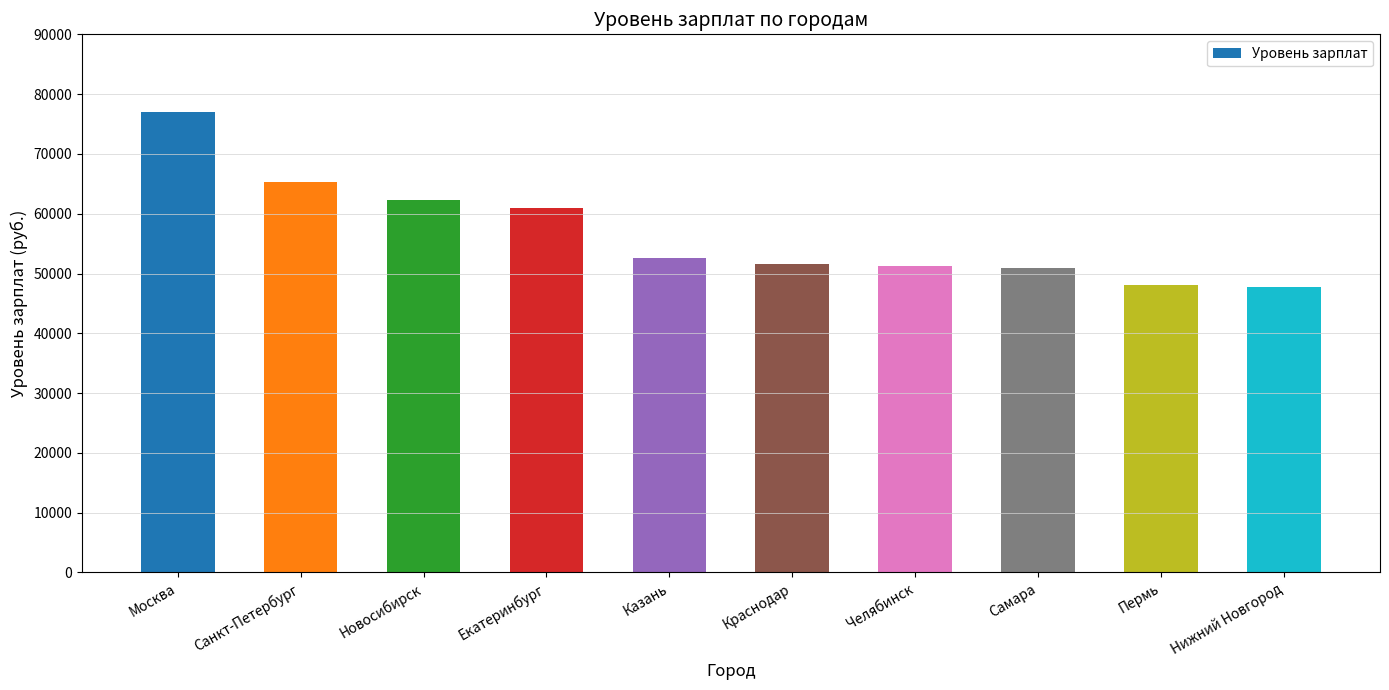

What is the label of the 8th bar from the right?

Новосибирск